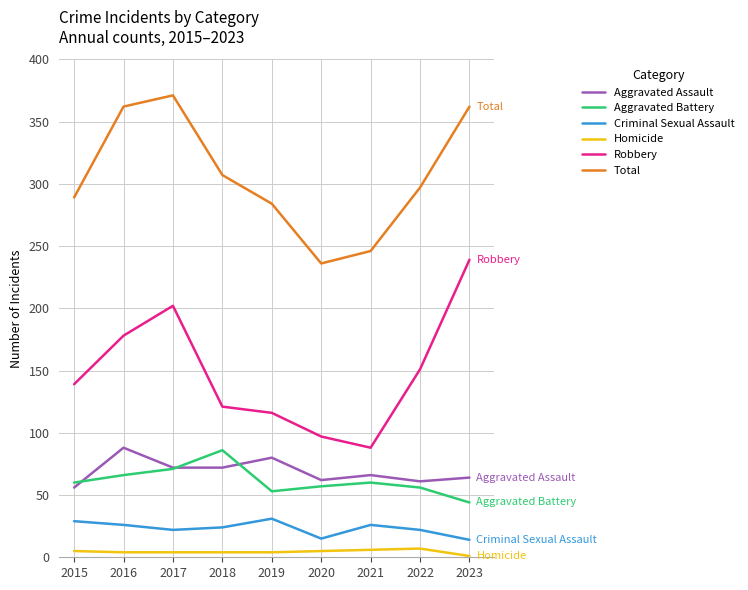

Which series changed the most between 2017 and 2018?

Robbery